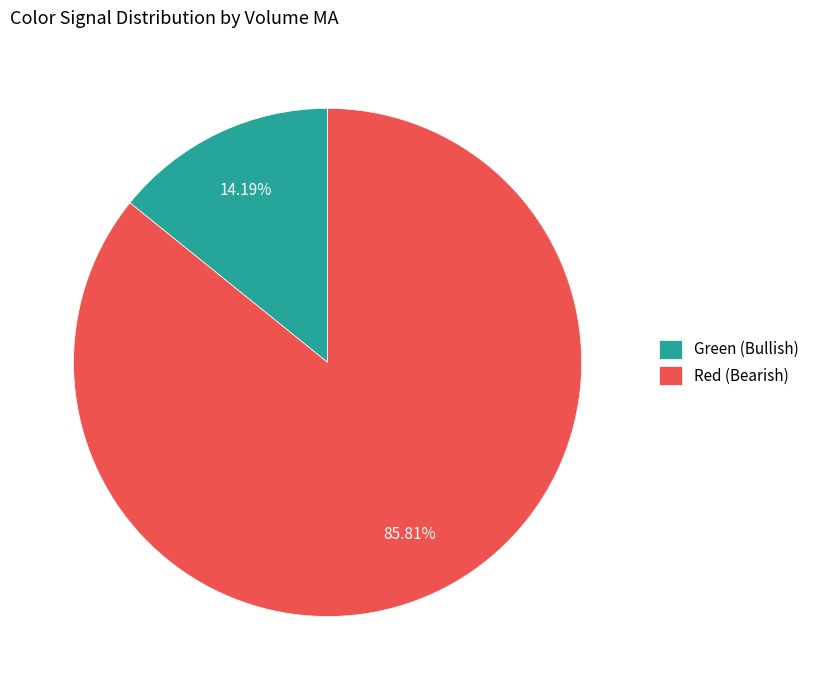

Which slice is the largest?

Red (Bearish)